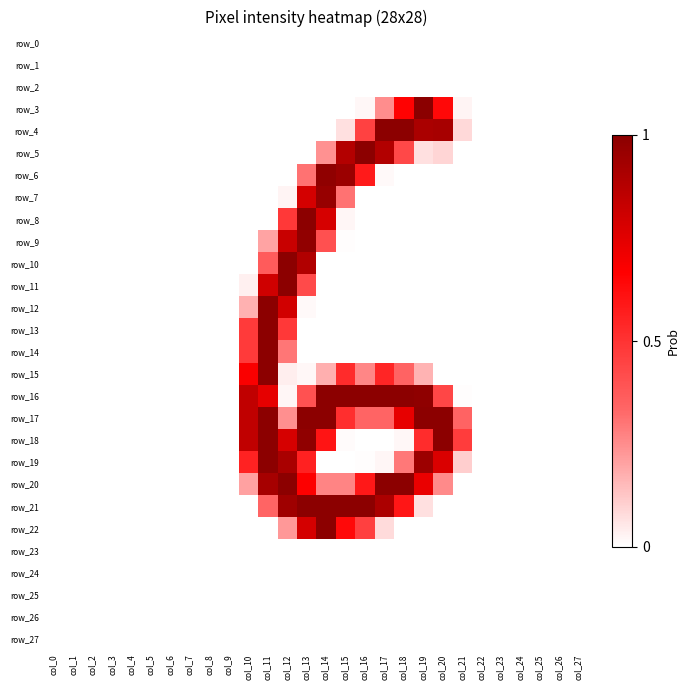

The value of row_8 at col_20 is -140. True or false?

False